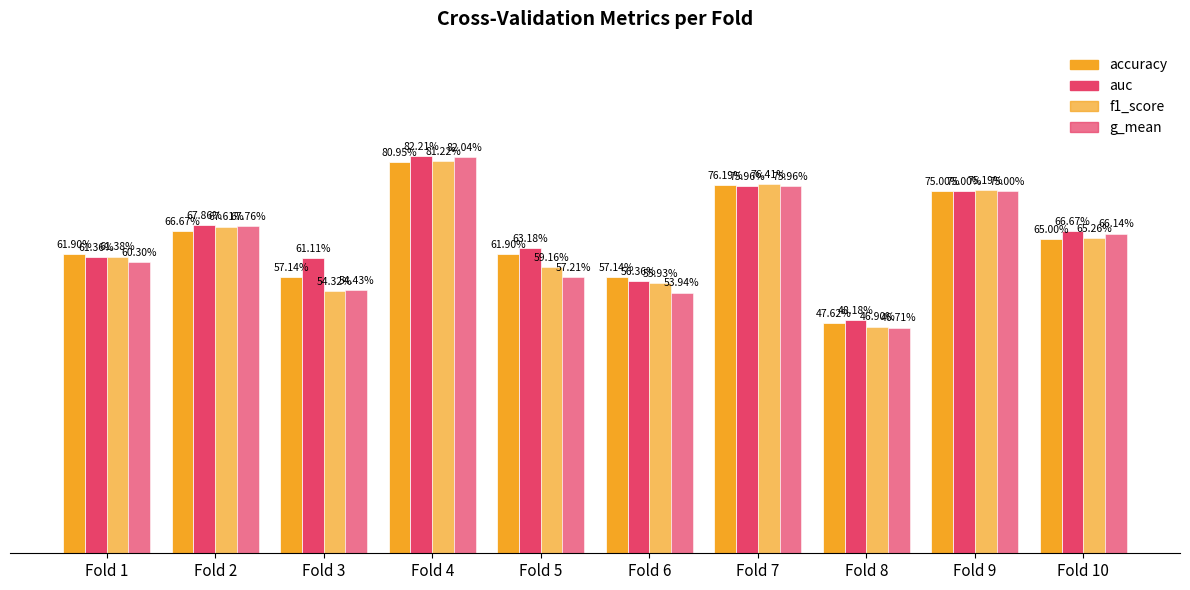

Are the bars grouped side by side (vs. stacked)?

Yes